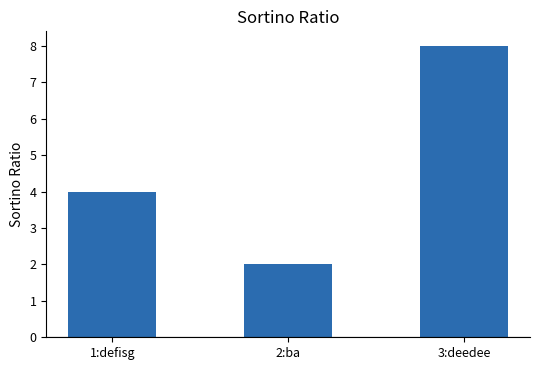

Between 2:ba and 1:defisg, which is larger?

1:defisg